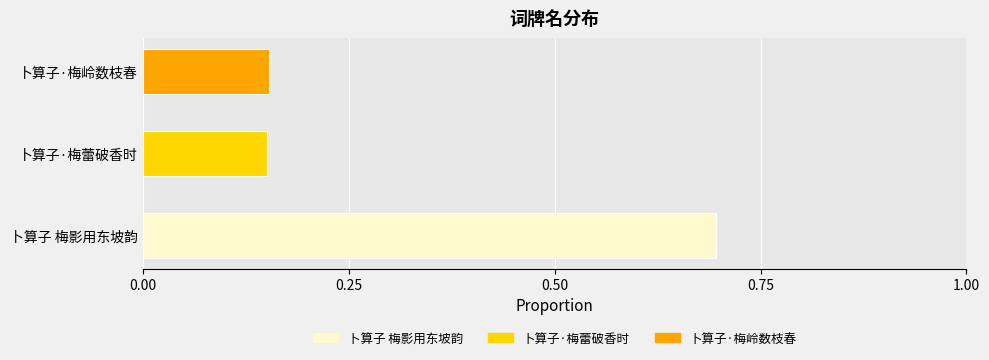

What is the approximate value of 卜算子 梅影用东坡韵 at 卜算子 梅影用东坡韵?

0.7